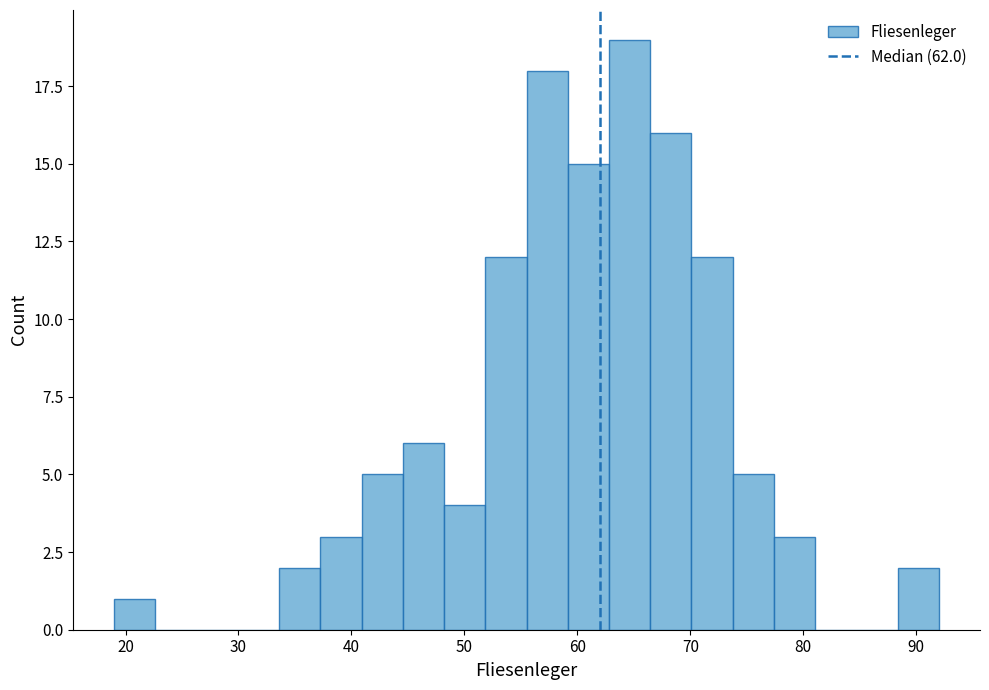

Read against the x-axis, roughly where is the centre of the tallest bar?

65